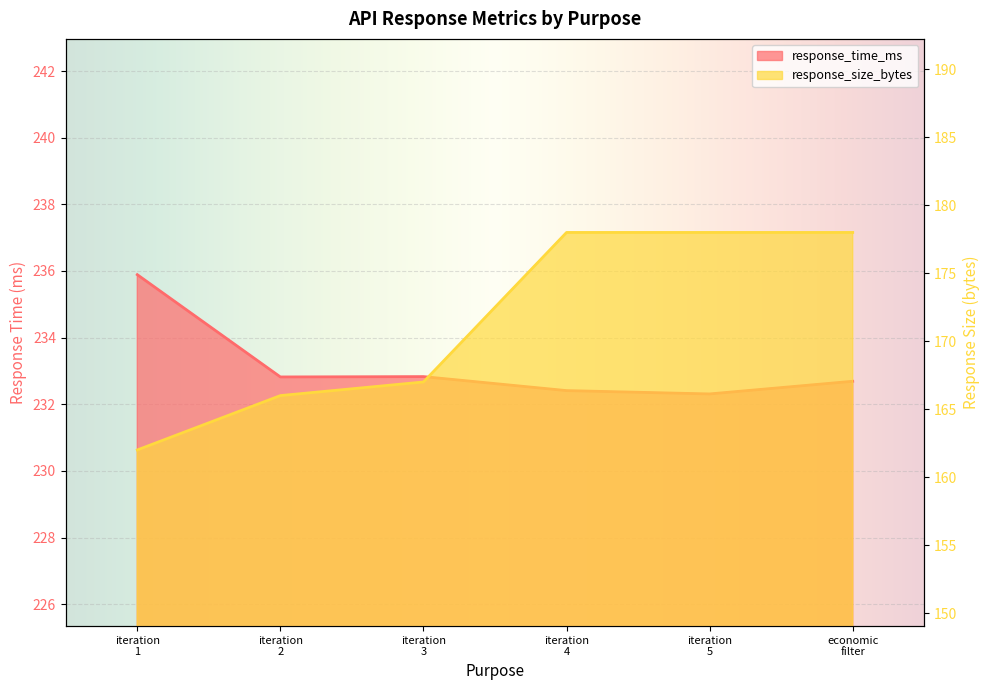

True or false: response_size_bytes and response_time_ms cross at least once.

False